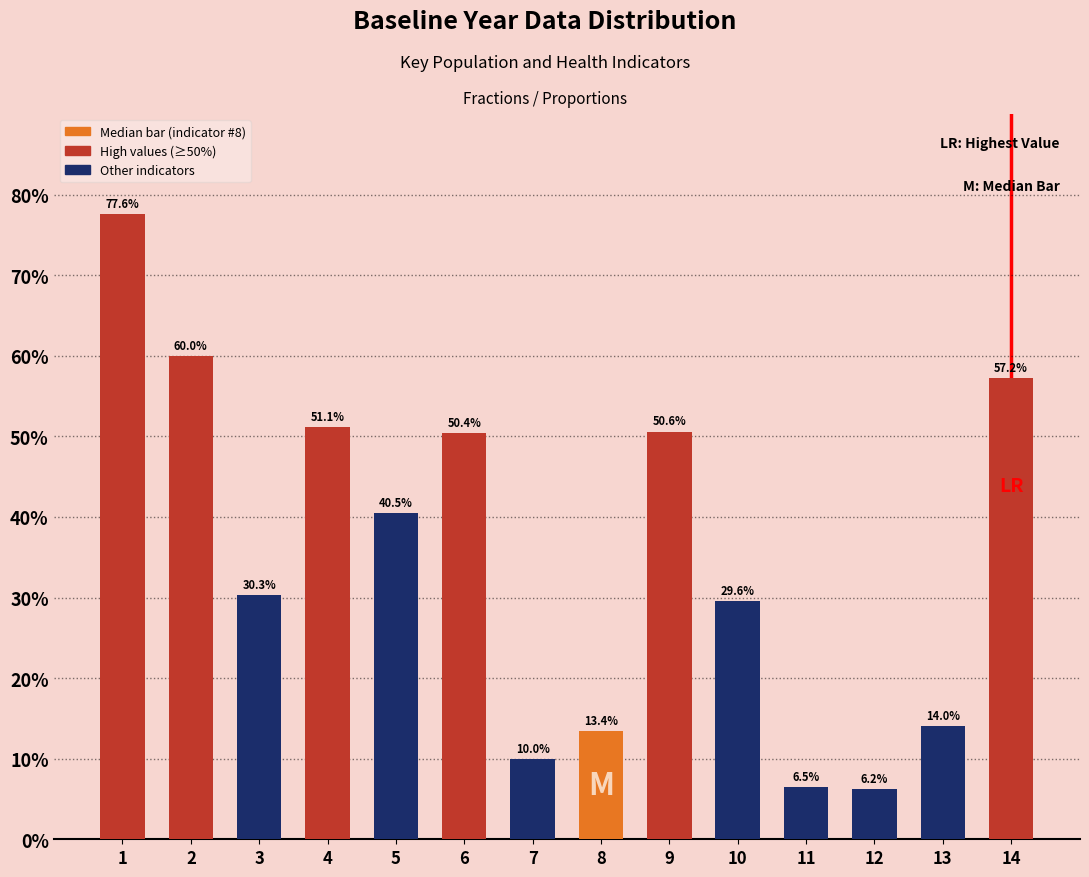

Reading right to left, list all the values displayed in this chart.

14=57.2	13=14.0	12=6.2	11=6.5	10=29.6	9=50.6	8=13.4	7=10.0	6=50.4	5=40.5	4=51.1	3=30.3	2=60.0	1=77.6